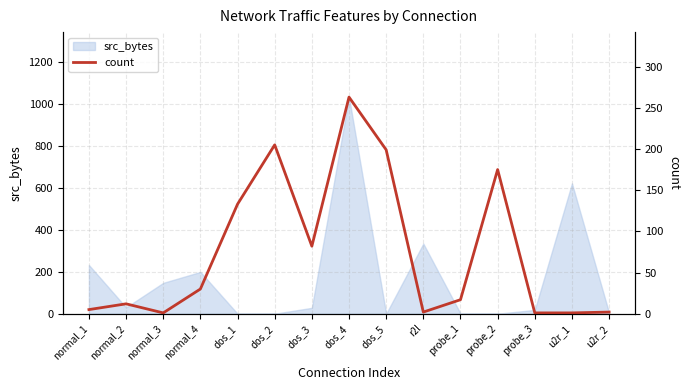

Which category has the highest value in the src_bytes series?

dos_4